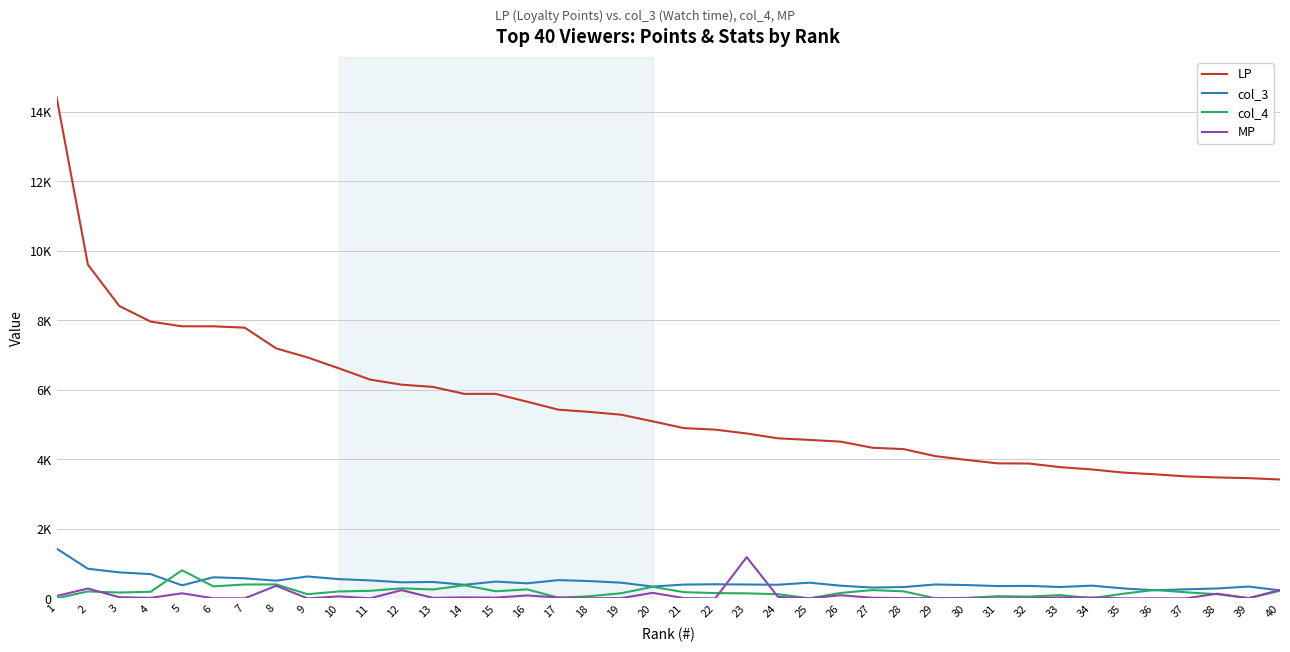

What are all the series names shown in the legend?

LP, col_3, col_4, MP